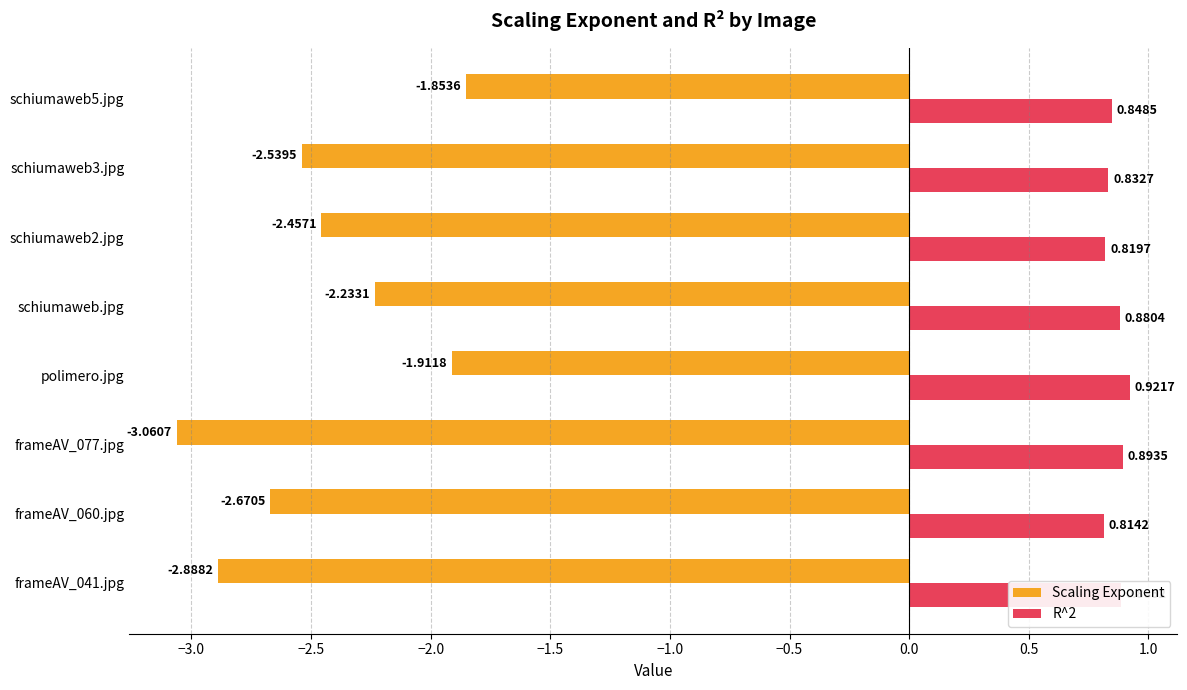

Is the value of R^2 at frameAV_060.jpg greater than the value of Scaling Exponent at polimero.jpg?

Yes